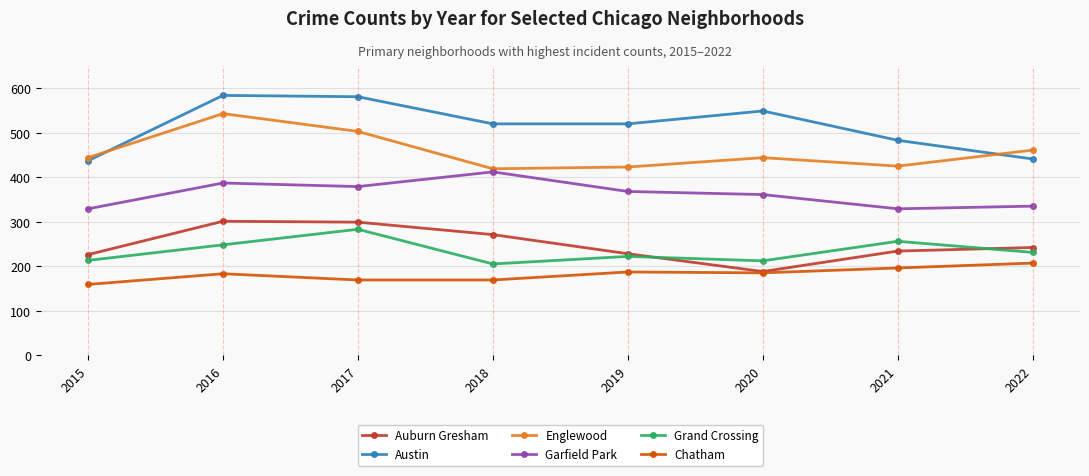

True or false: Grand Crossing has a value of 222 at 2019.

True